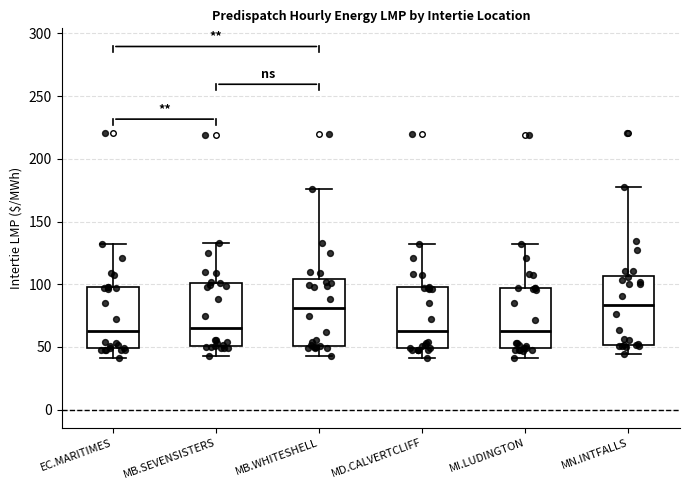

Reading left to right, read every box against the y-axis: the position of its median line, the range the box covers, and the ends of its whiskers. The values are not printed on the chart, so give them approximately, as read against the axis.

EC.MARITIMES: median 65, box 50 to 100, whiskers 40 to 130
MB.SEVENSISTERS: median 65, box 50 to 100, whiskers 45 to 135
MB.WHITESHELL: median 80, box 50 to 105, whiskers 45 to 175
MD.CALVERTCLIFF: median 65, box 50 to 95, whiskers 40 to 130
MI.LUDINGTON: median 65, box 50 to 95, whiskers 40 to 130
MN.INTFALLS: median 85, box 50 to 105, whiskers 45 to 175